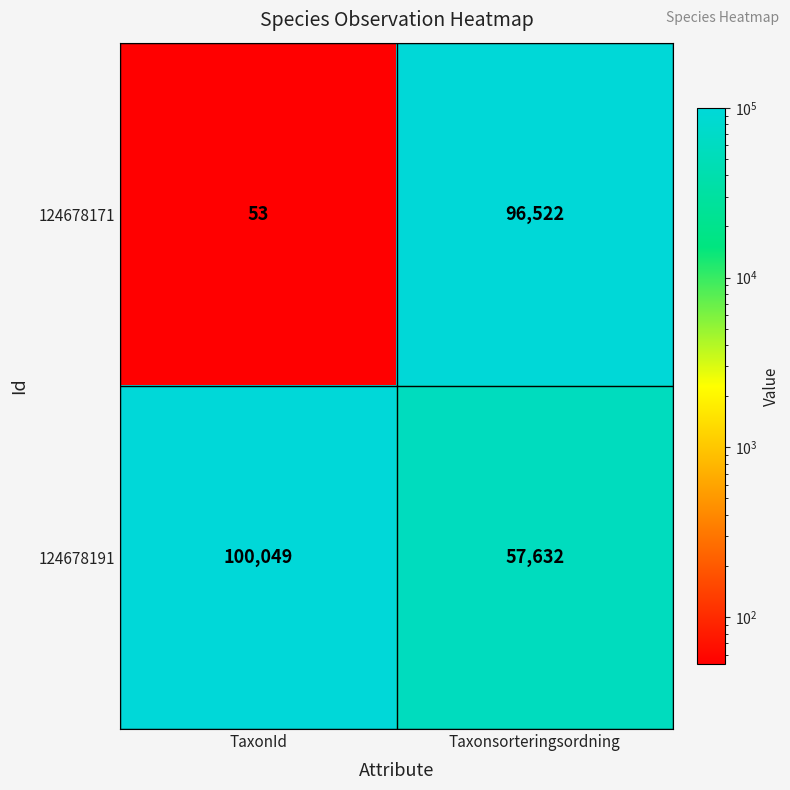

Where is 124678171 nearest to the value 48287?

TaxonId